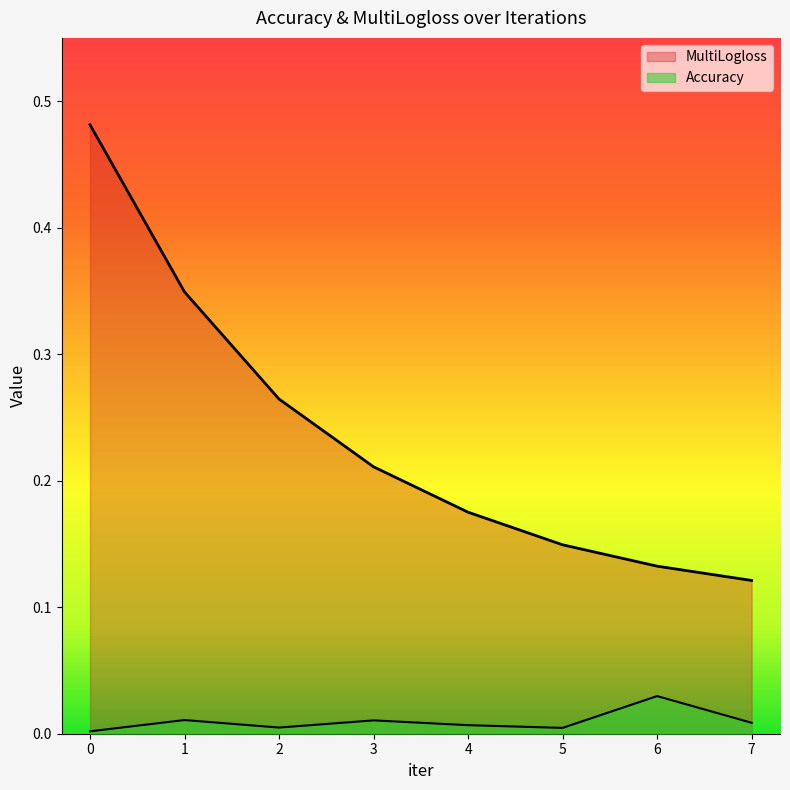

How many lines are shown in the chart?

2